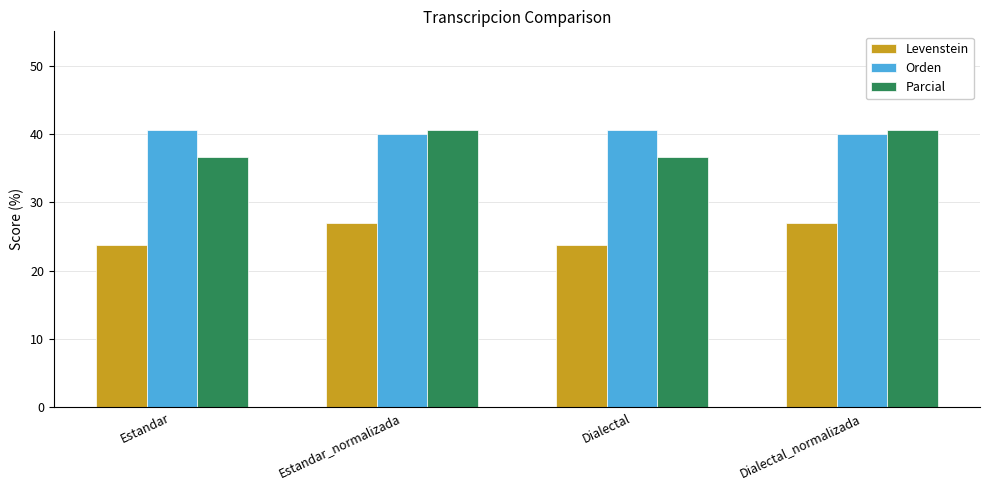

Which series has the widest spread of values?

Parcial